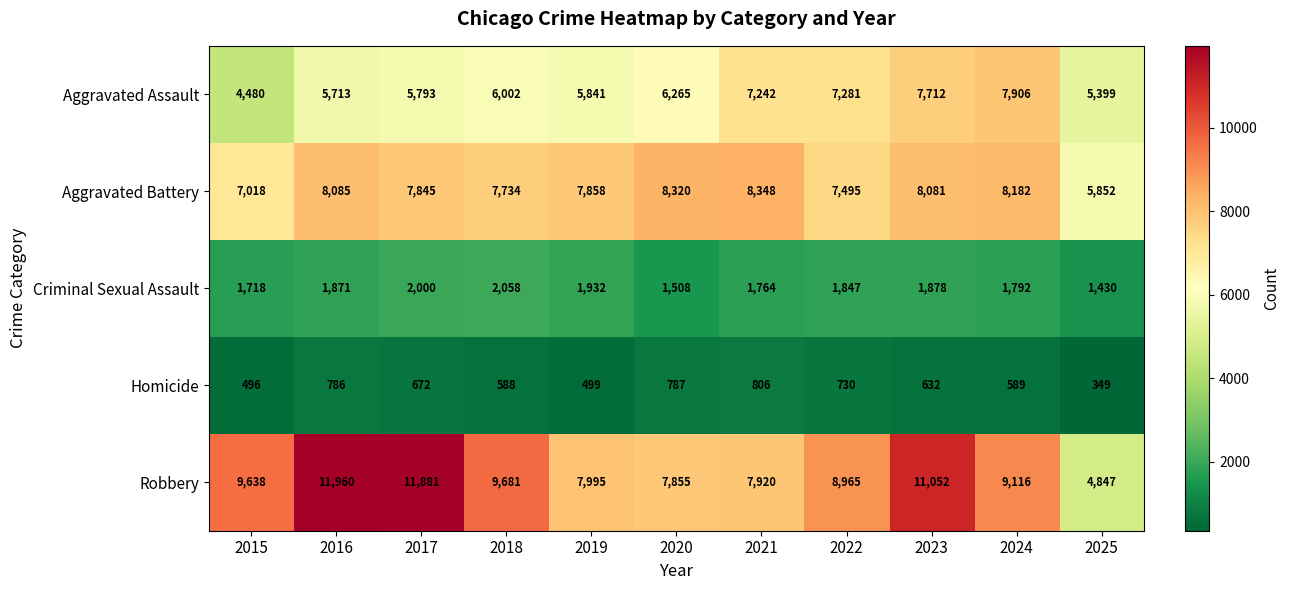

Which category has the highest value across all series?

2016